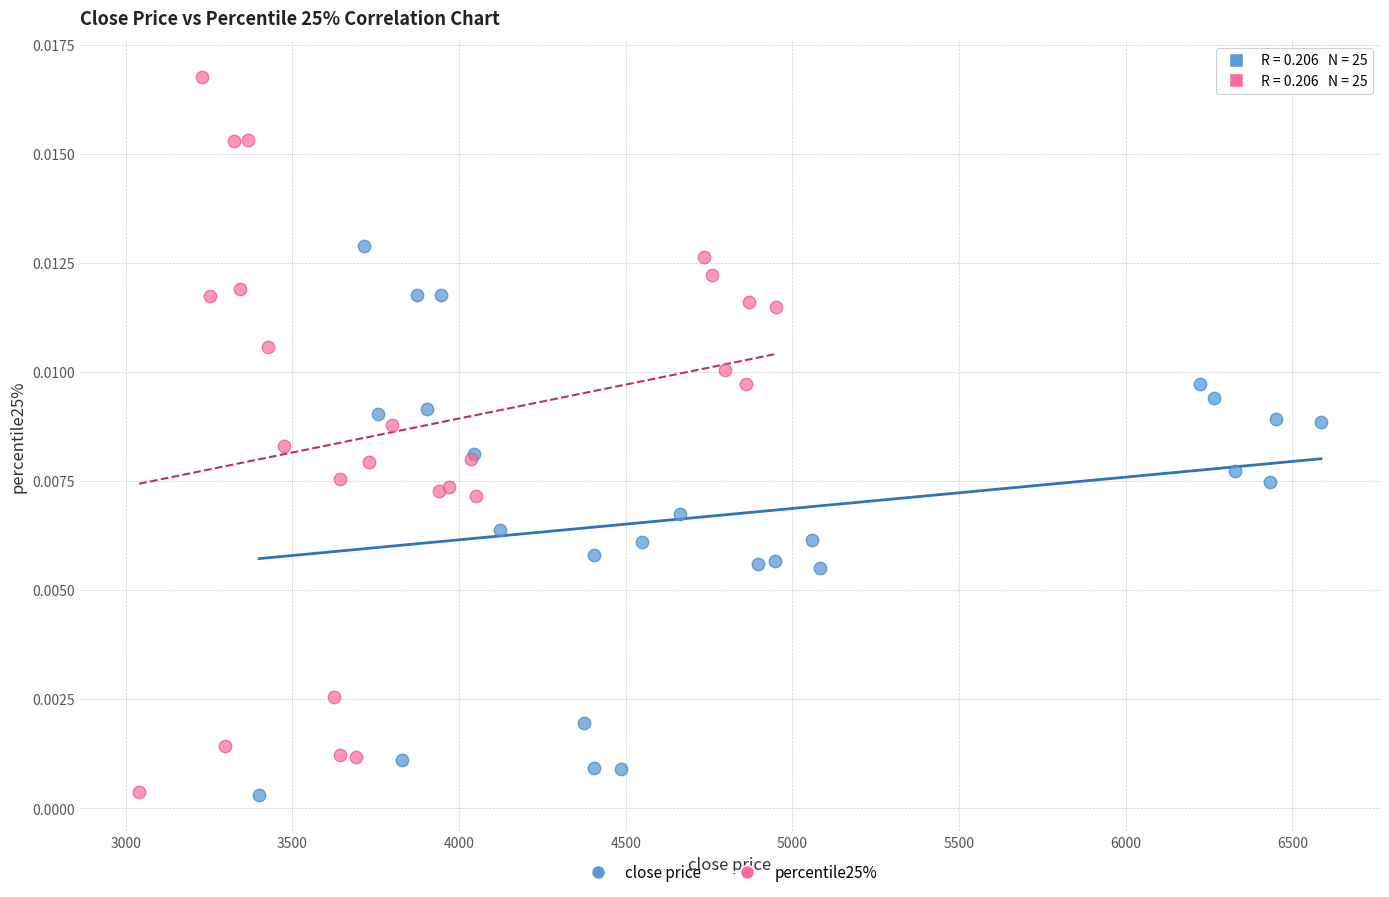

Which series has the largest Y range (max minus min)?

percentile25%